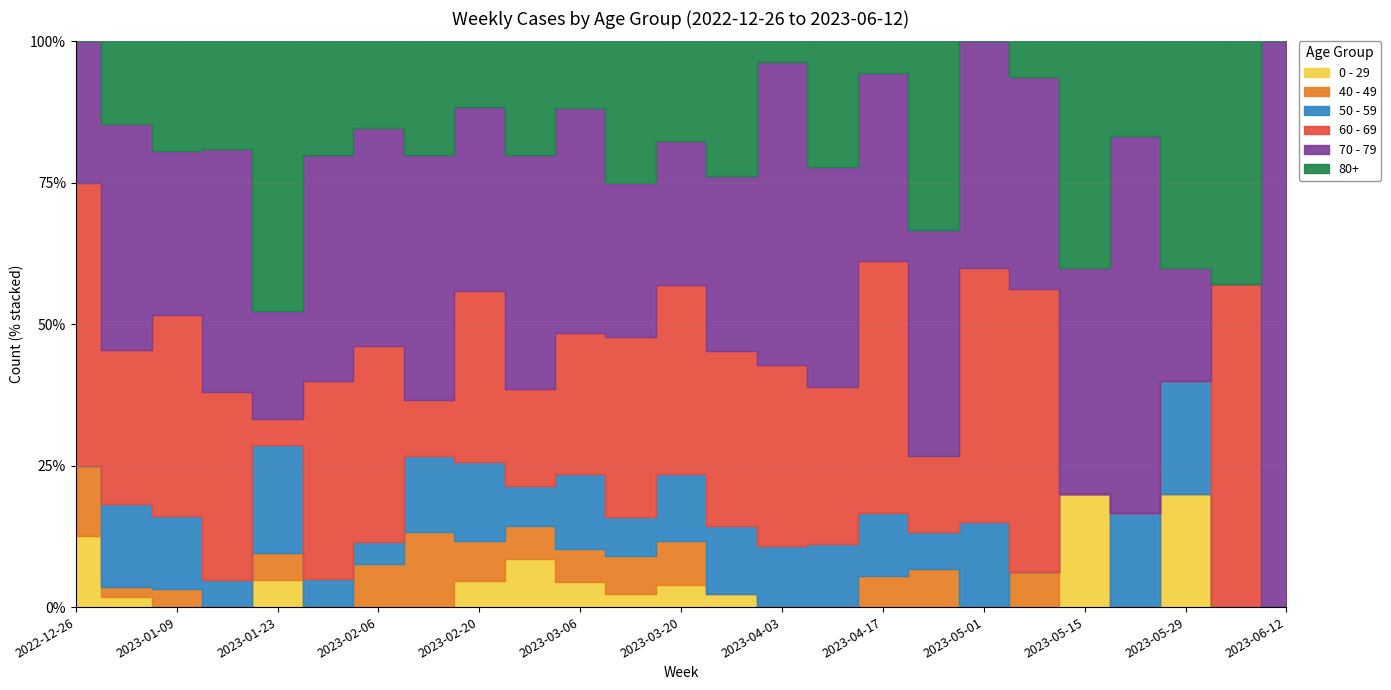

What is the spread (max minus min) of values at 2023-06-05?

4